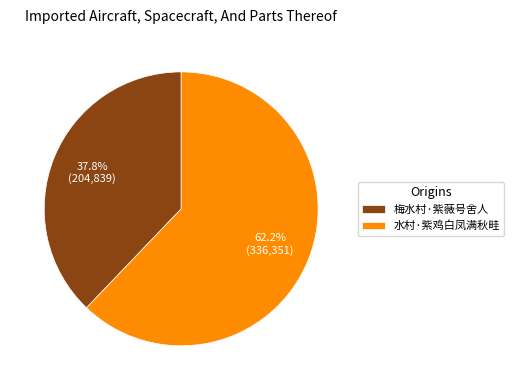

Rank the categories by value from lowest to highest.

梅水村·紫薇号舍人, 水村·紫鸡白凤满秋畦